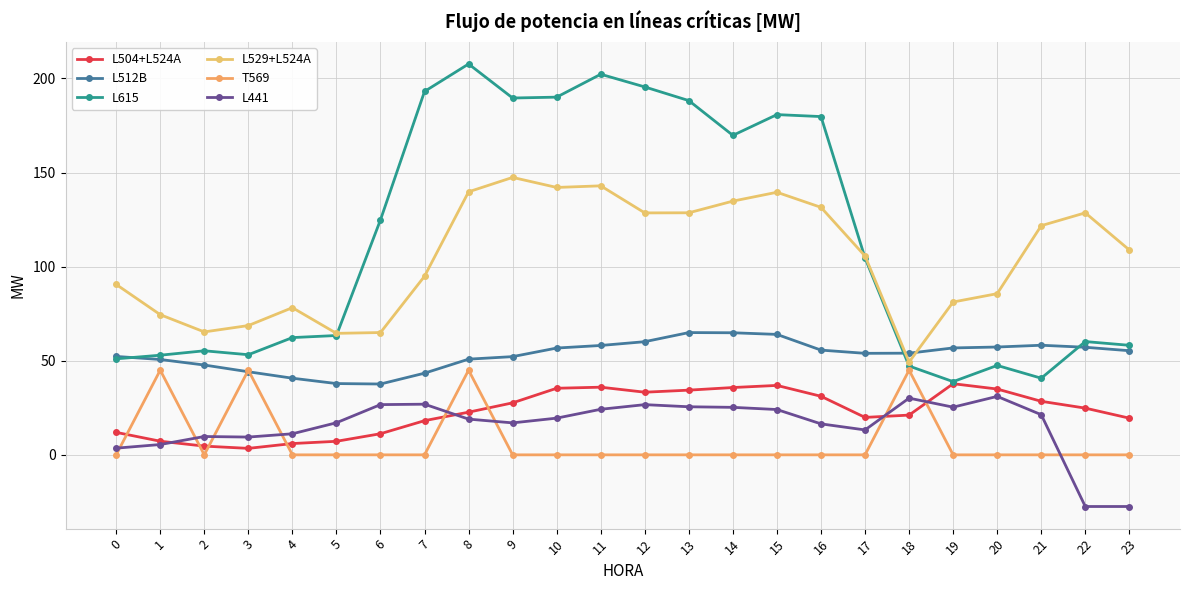

List the series in order of their peak value, highest first.

L615, L529+L524A, L512B, T569, L504+L524A, L441